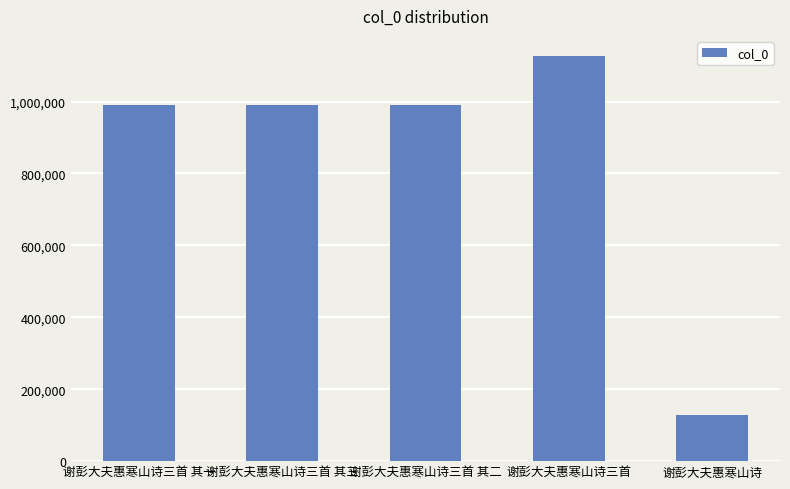

Which label corresponds to the largest value in the chart?

谢彭大夫惠寒山诗三首